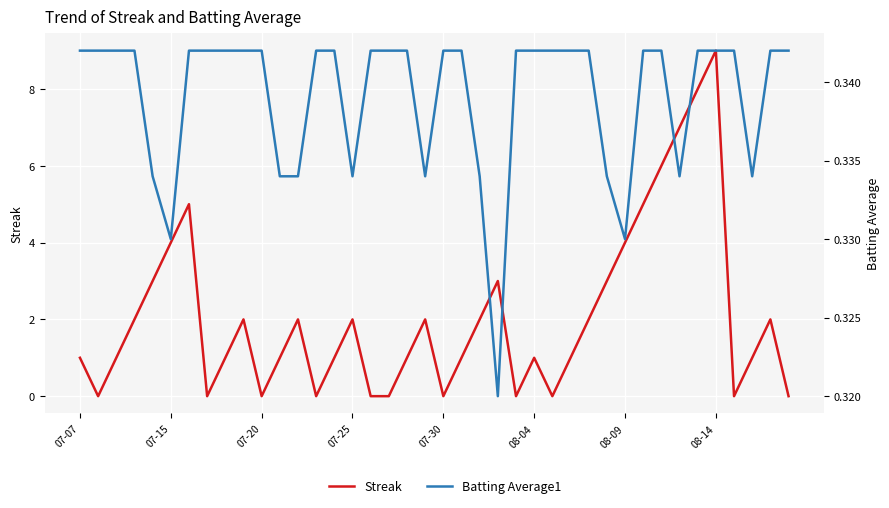

What are all the series names shown in the legend?

Streak, Batting Average1